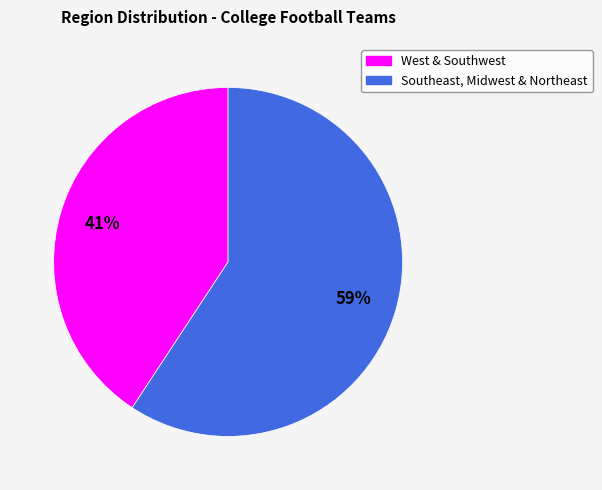

The Southeast, Midwest & Northeast slice represents 59% of the pie. True or false?

True